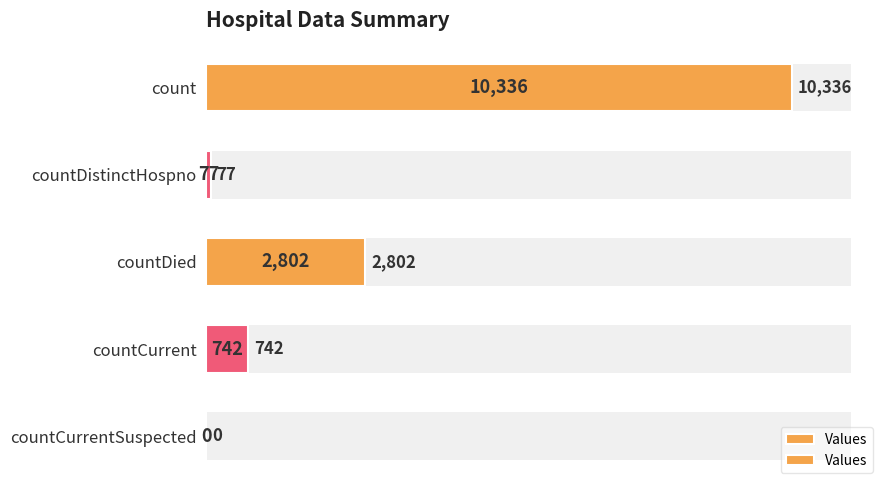

What is the sum of all values?

13957